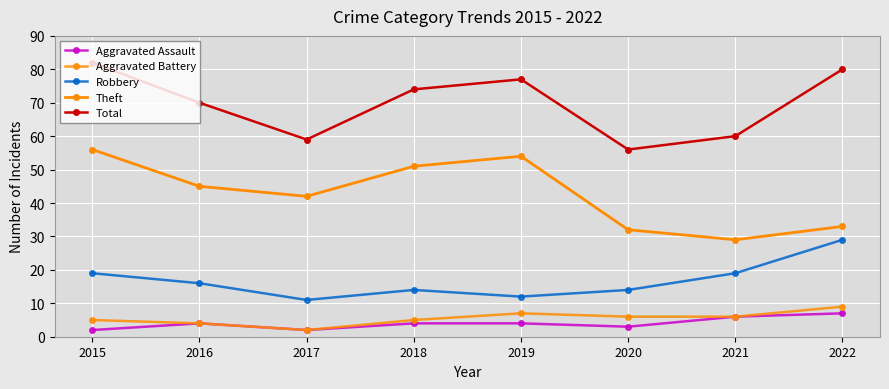

At which label does Total first exceed 74?

2015